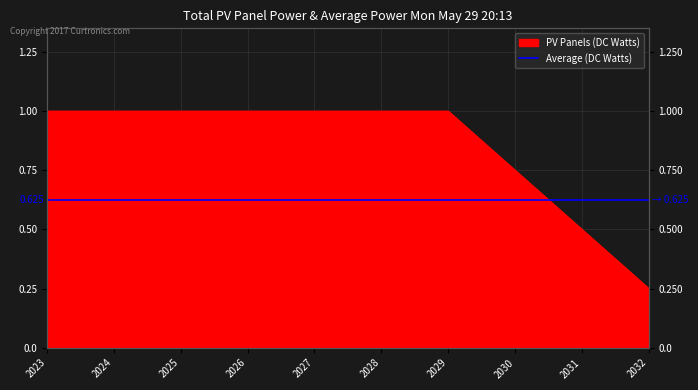

True or false: the data shows 0.2 at 2030.

False